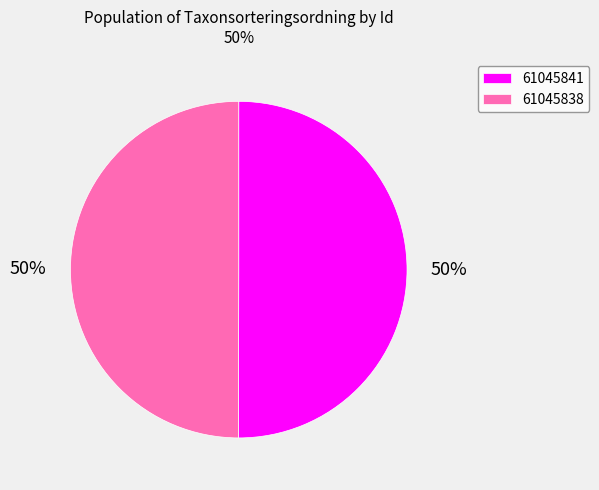

To the nearest percent, what portion does 61045838 represent?

50%